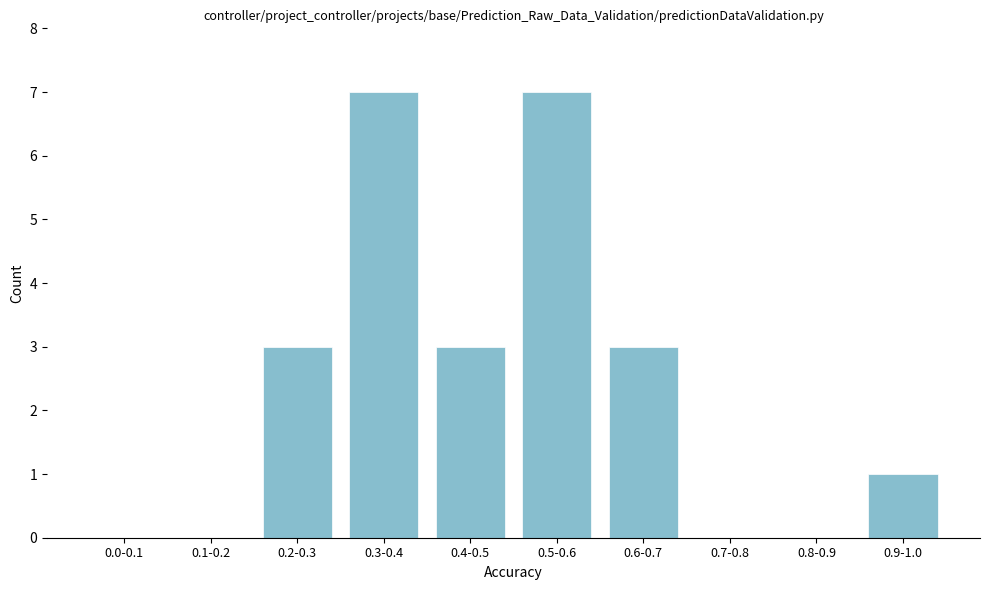

Reading left to right, transcribe all the data shown in this chart.

0.0-0.1=0	0.1-0.2=0	0.2-0.3=3	0.3-0.4=7	0.4-0.5=3	0.5-0.6=7	0.6-0.7=3	0.7-0.8=0	0.8-0.9=0	0.9-1.0=1